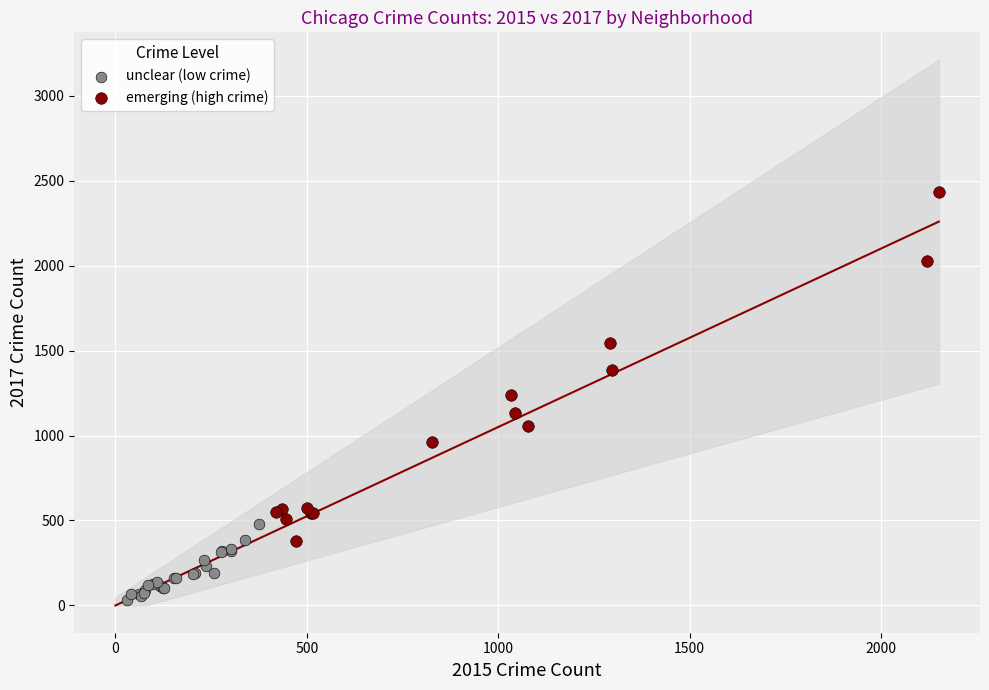

Which series has the widest spread of Y values?

emerging (high crime)